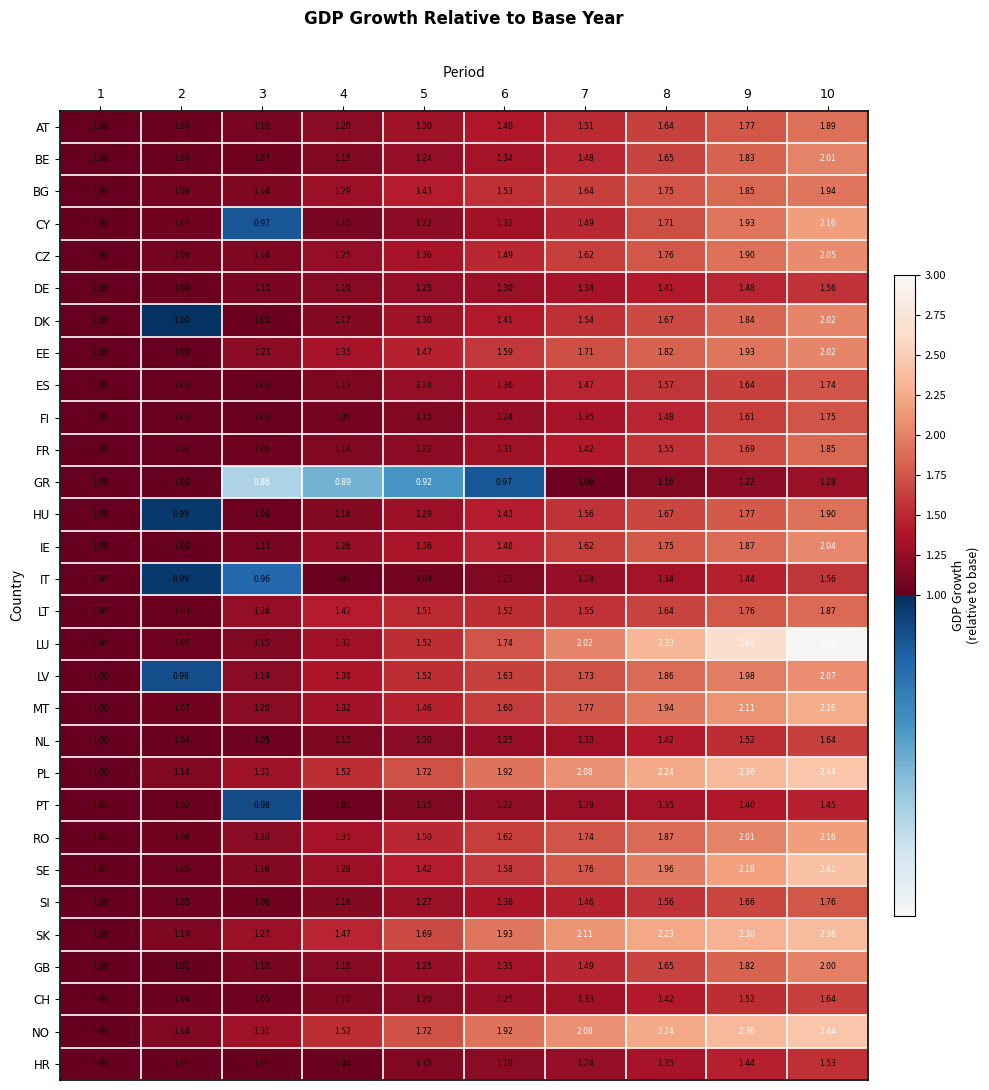

Between 8 and 10, which series saw the biggest shift?

LU